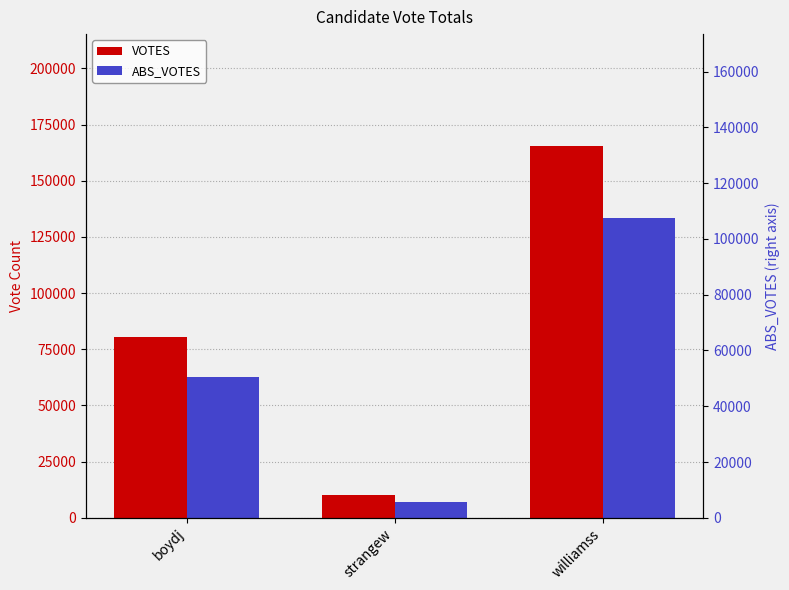

True or false: VOTES has a value of 73796 at williamss.

False